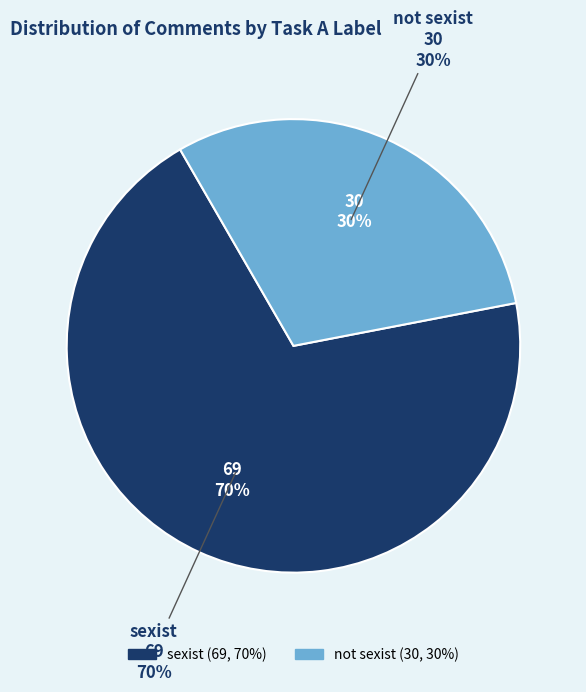

Is there any slice that represents more than half of the pie?

Yes